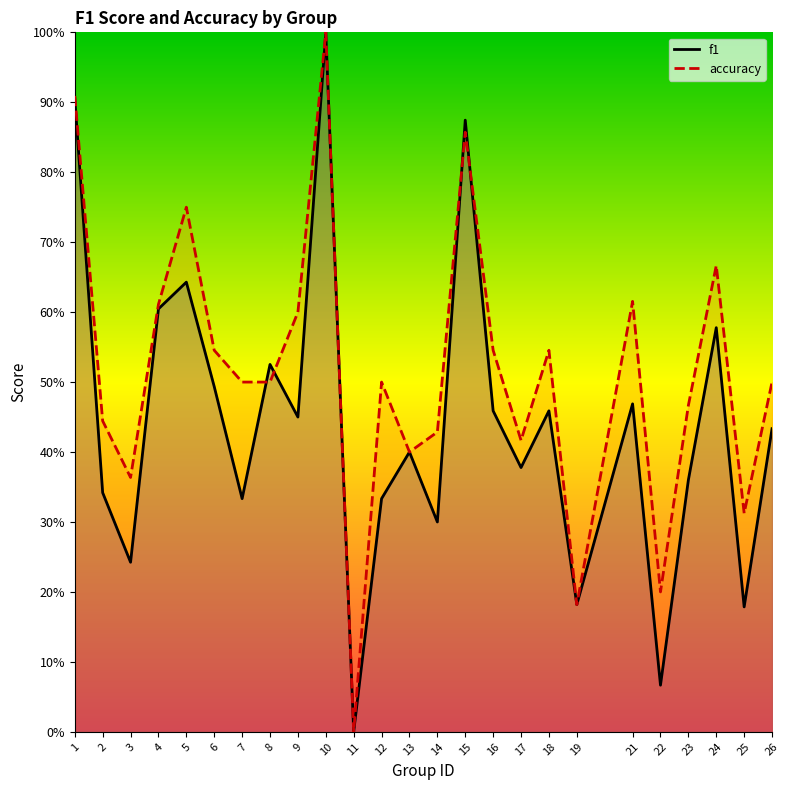

Which series ends up on top after the final intersection of f1 and accuracy?

accuracy